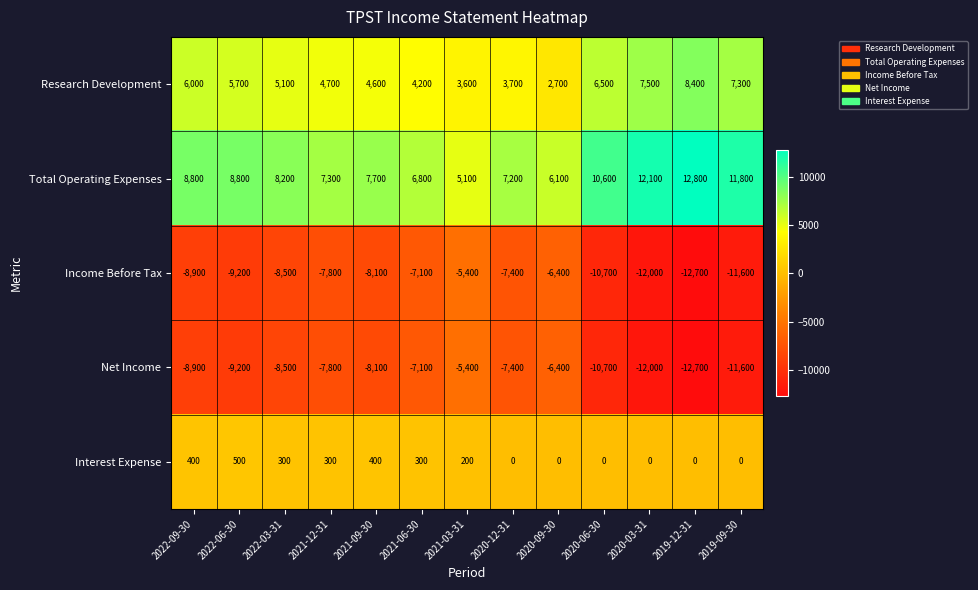

What value does the Net Income series have at 2020-12-31, to the nearest 10?

-7400